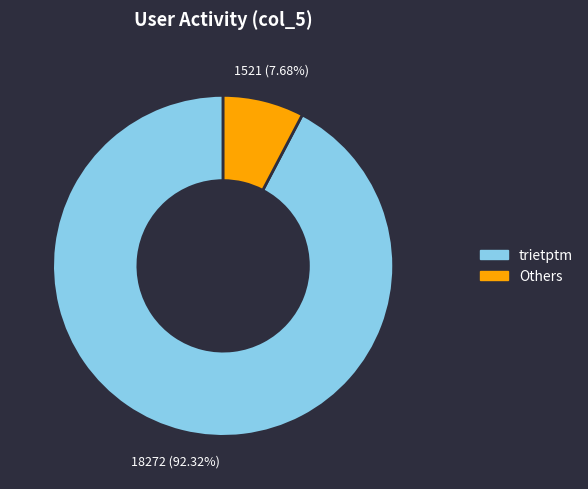

Is there any slice that represents more than half of the pie?

Yes